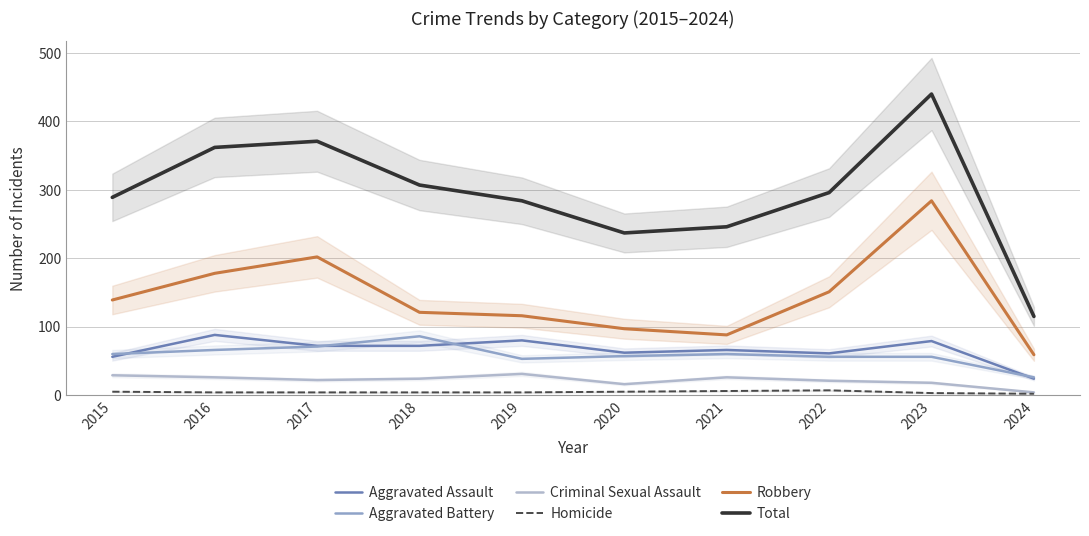

How many values in the Criminal Sexual Assault series are below 24?

5